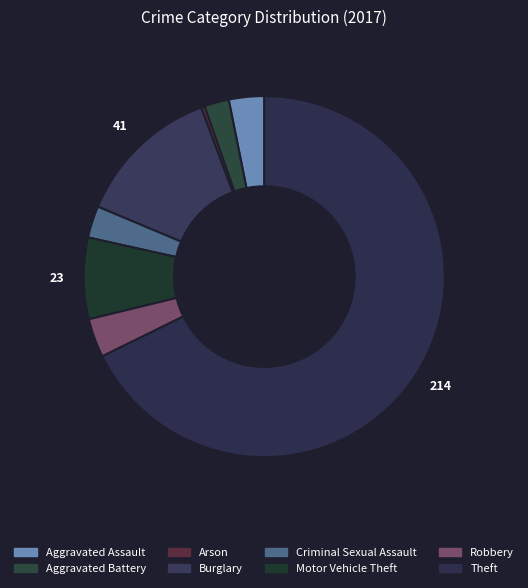

How many segments does this pie chart have?

8